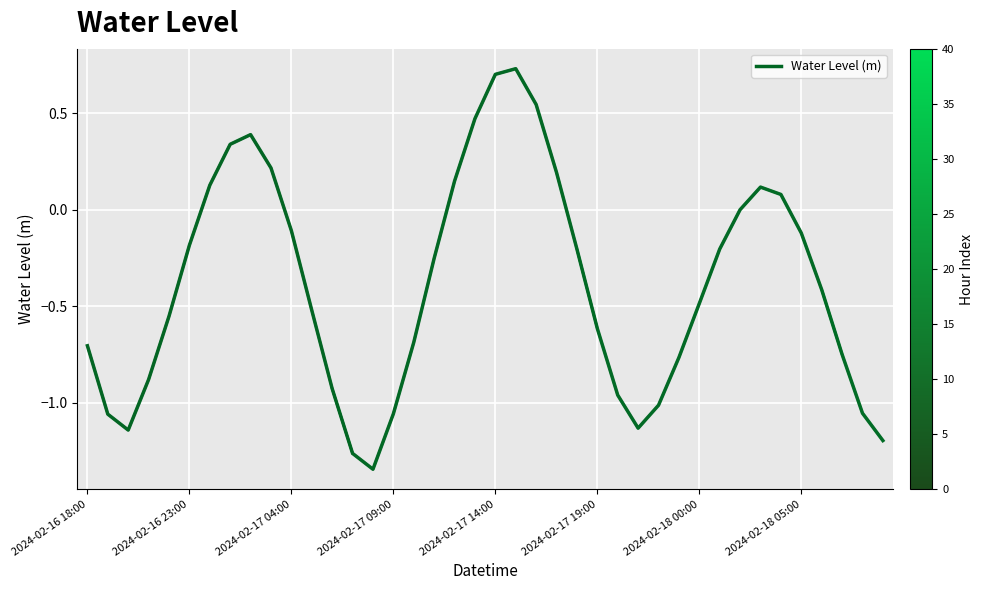

How many lines are shown in the chart?

1